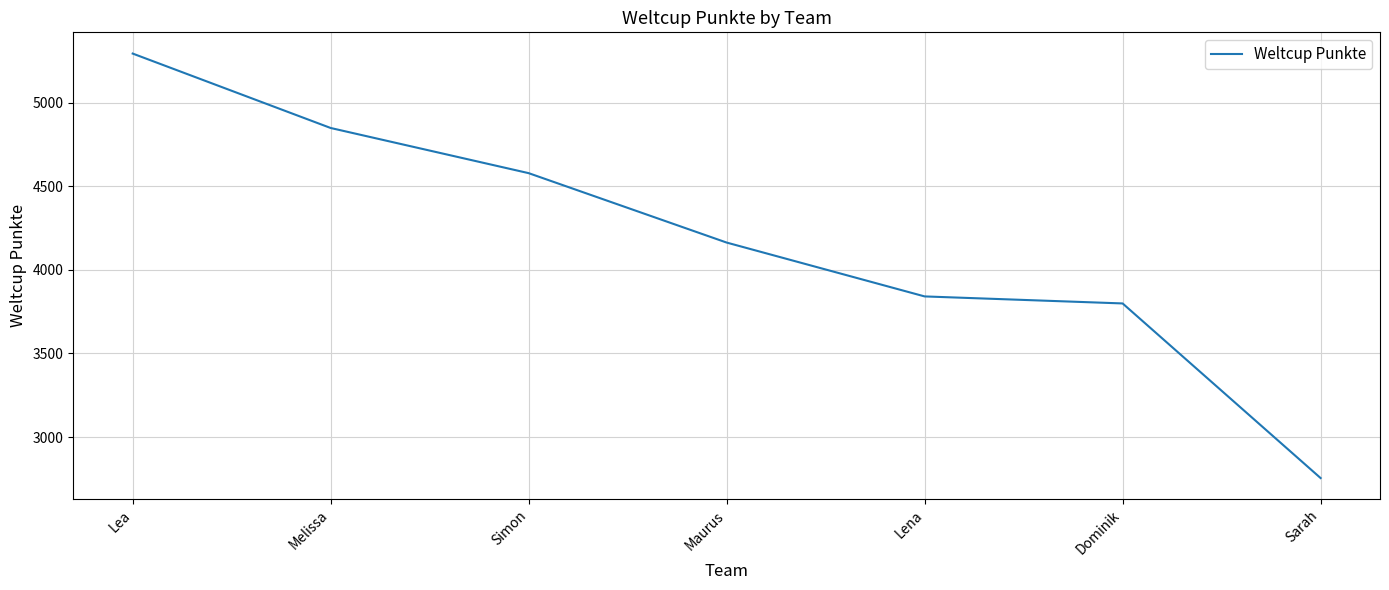

True or false: the data shows 7750 at Simon.

False